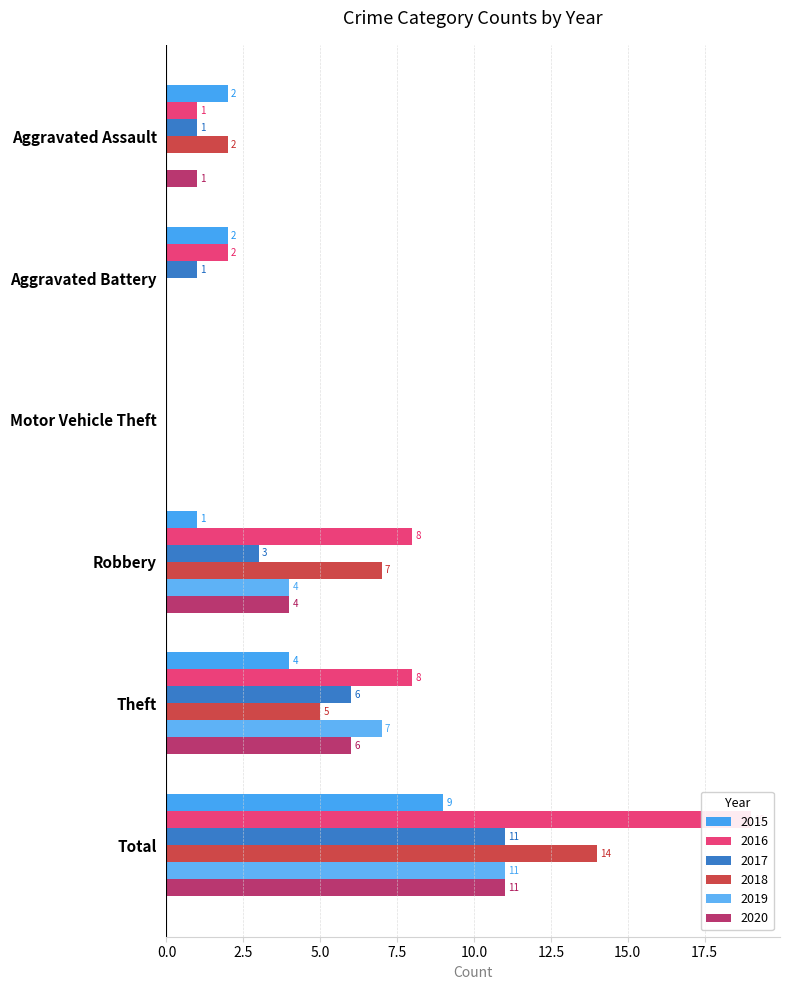

How many categories are shown in the chart?

6